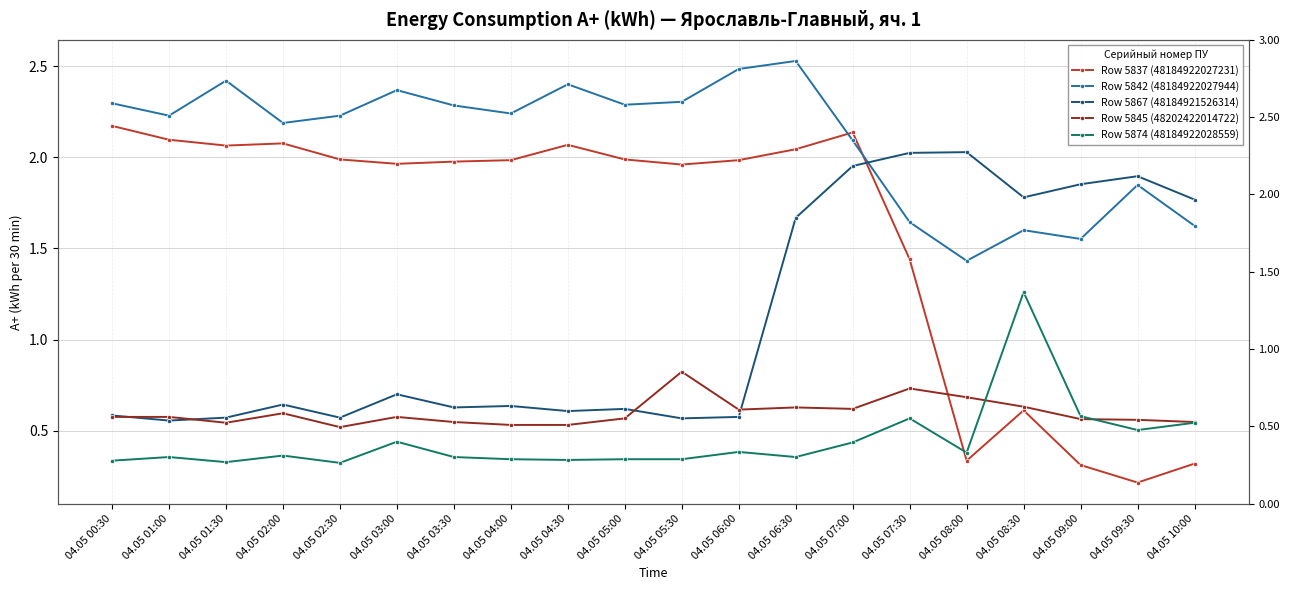

True or false: Row 5874 (48184922028559) has more than 0 interior local peaks.

True